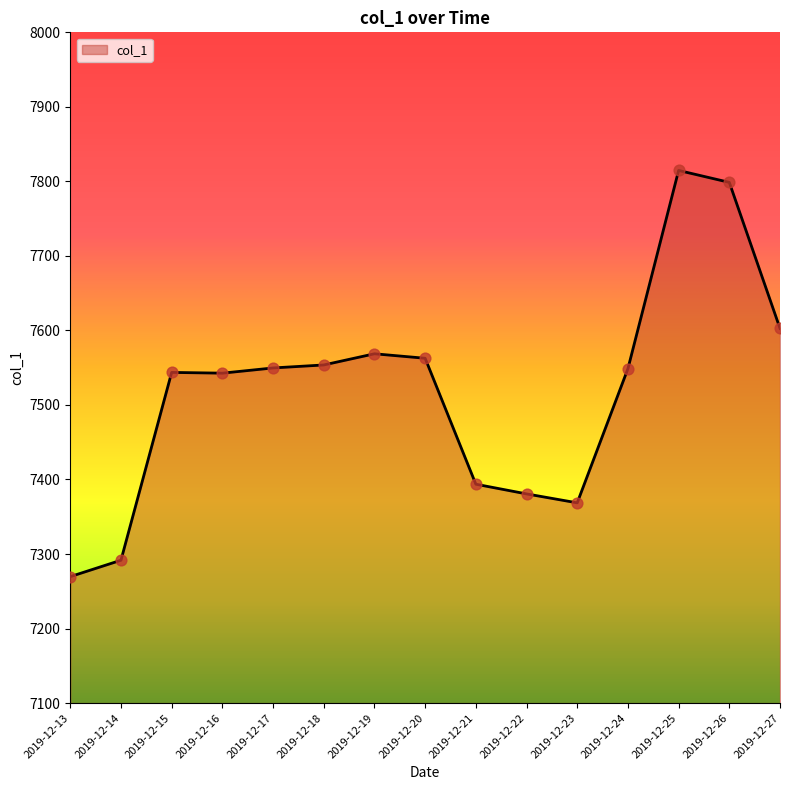

Approximately how many times larger is the value at 2019-12-24 compared to 2019-12-23?

1.0